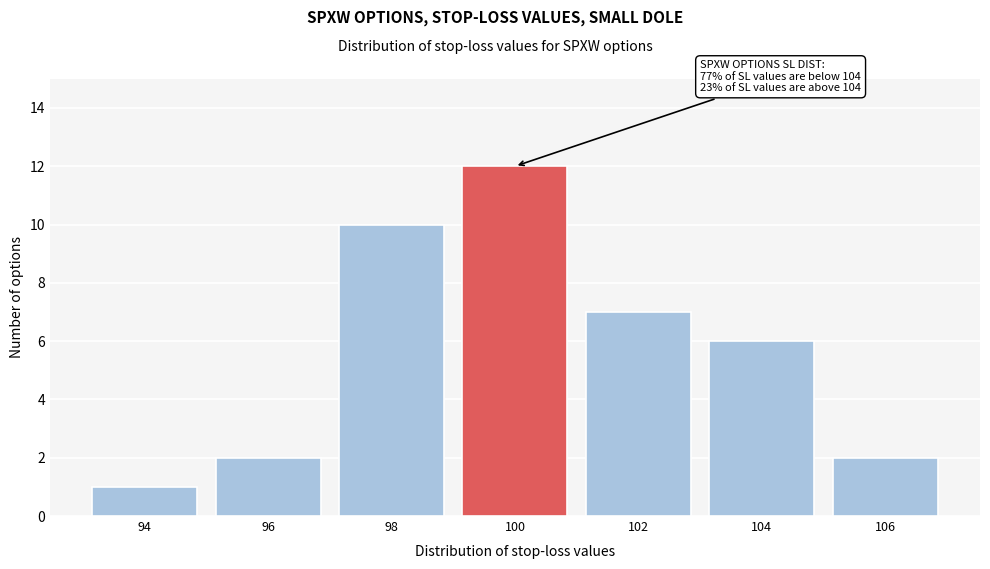

Reading left to right, transcribe all the data shown in this chart.

1	2	10	12	7	6	2